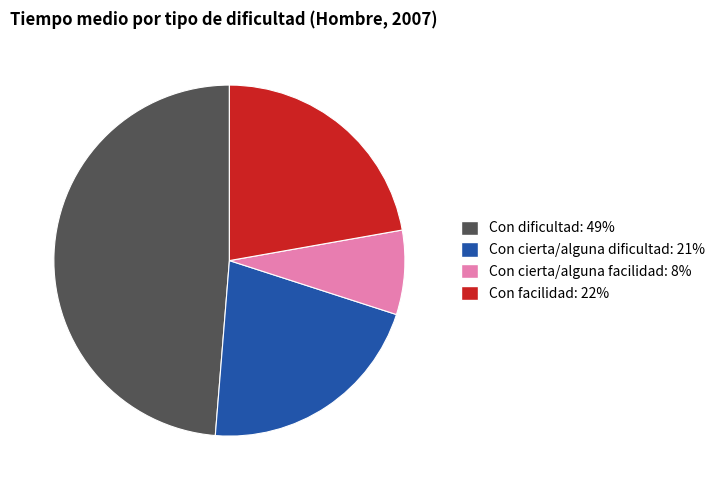

Which has a higher value, Con cierta/alguna dificultad or Con cierta/alguna facilidad?

Con cierta/alguna dificultad